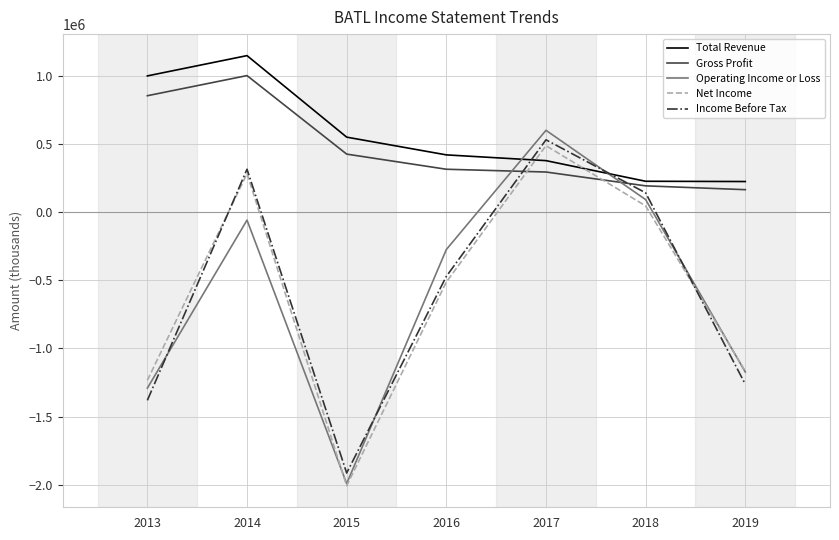

Between which two adjacent categories do Total Revenue and Net Income first intersect?

2016 and 2017